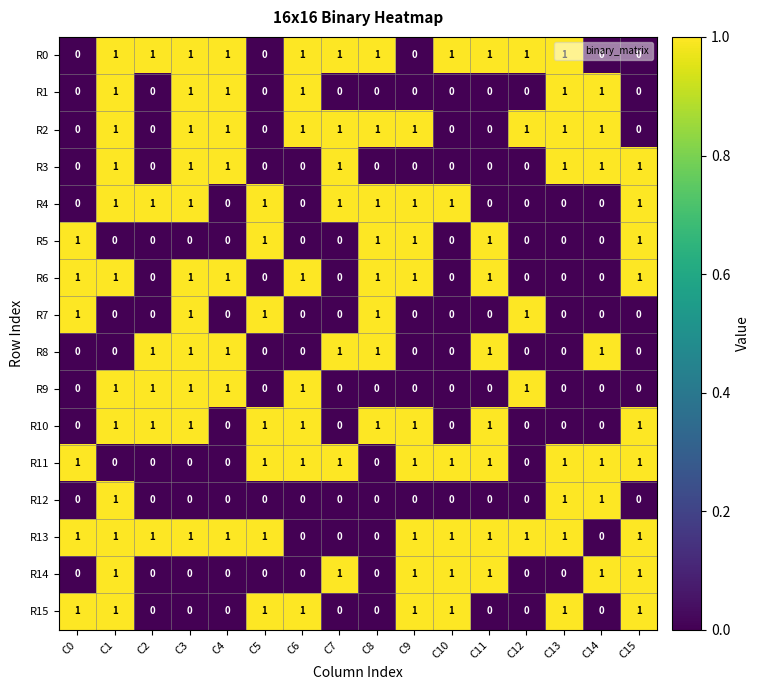

Count the R5 values in the range 0 to 1.

16